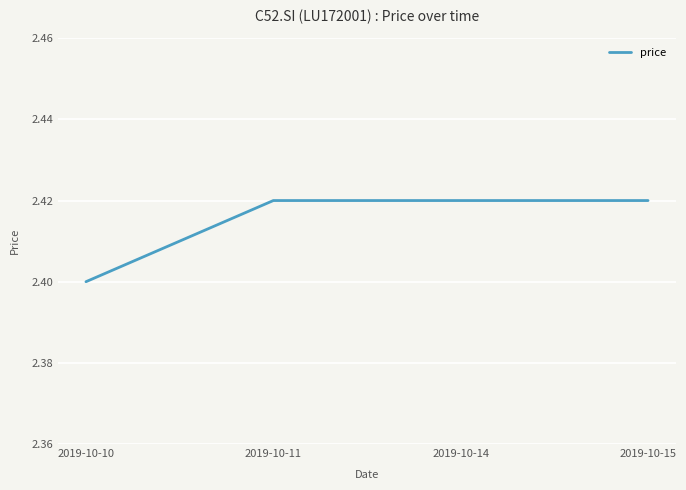

What is the ratio of the value at 2019-10-10 to the value at 2019-10-15?

1.0